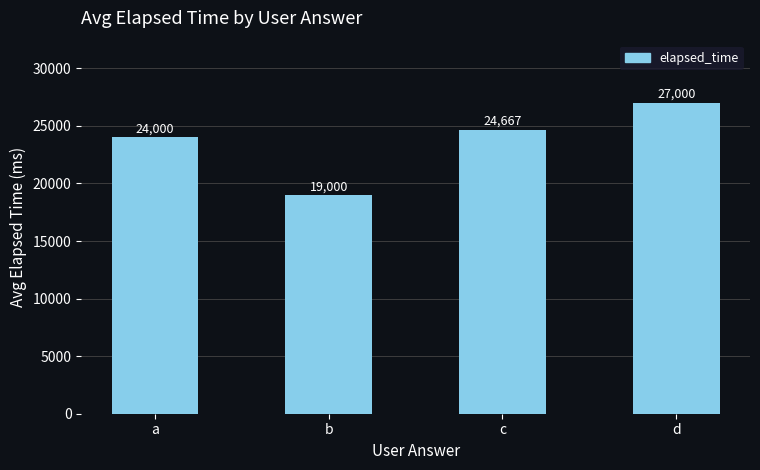

What is the value of the 2nd bar from the left?

19000